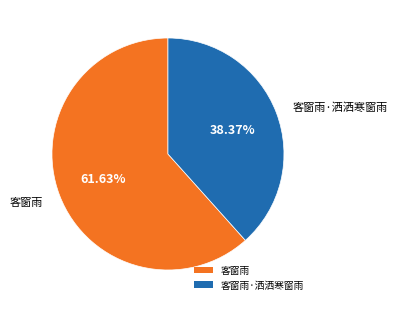

Count the number of slices in the pie.

2